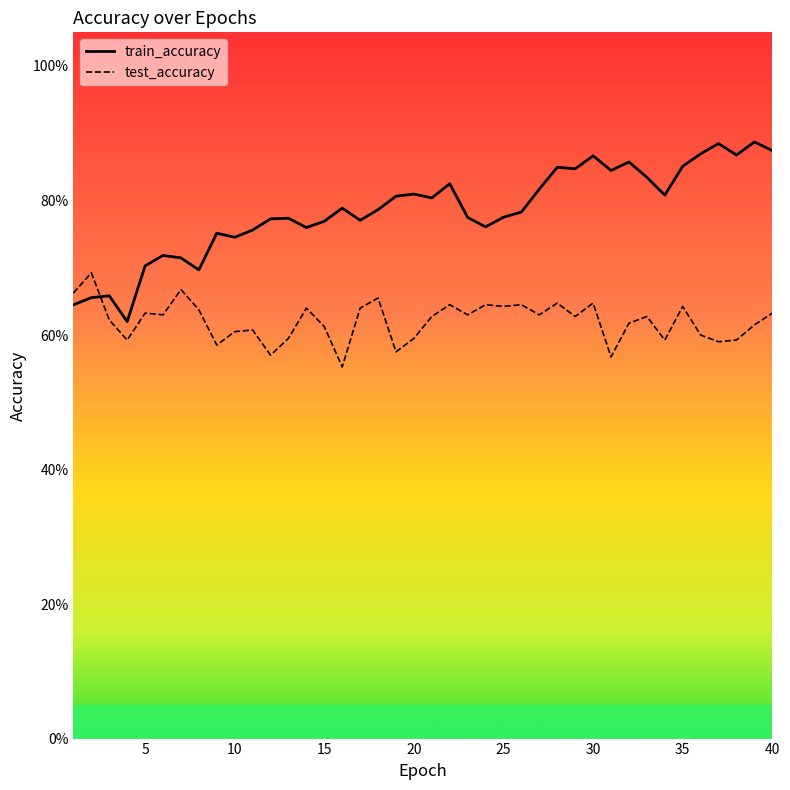

How many lines are shown in the chart?

2